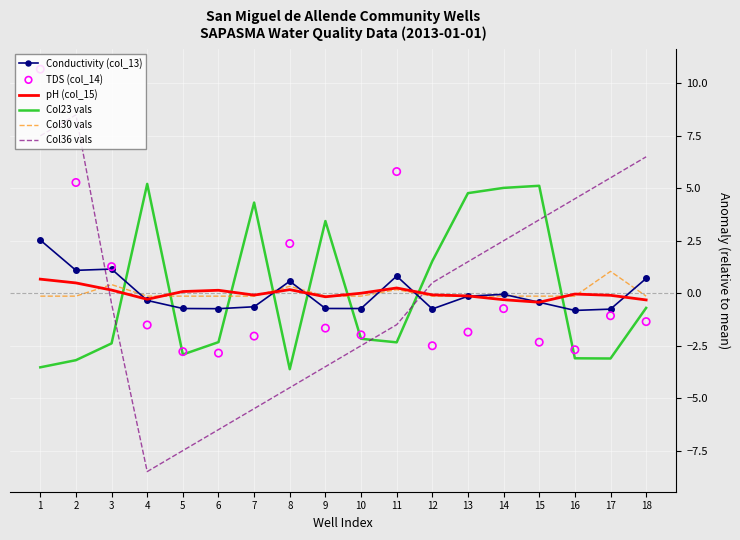

At how many categories does at least one series exceed -1?

18